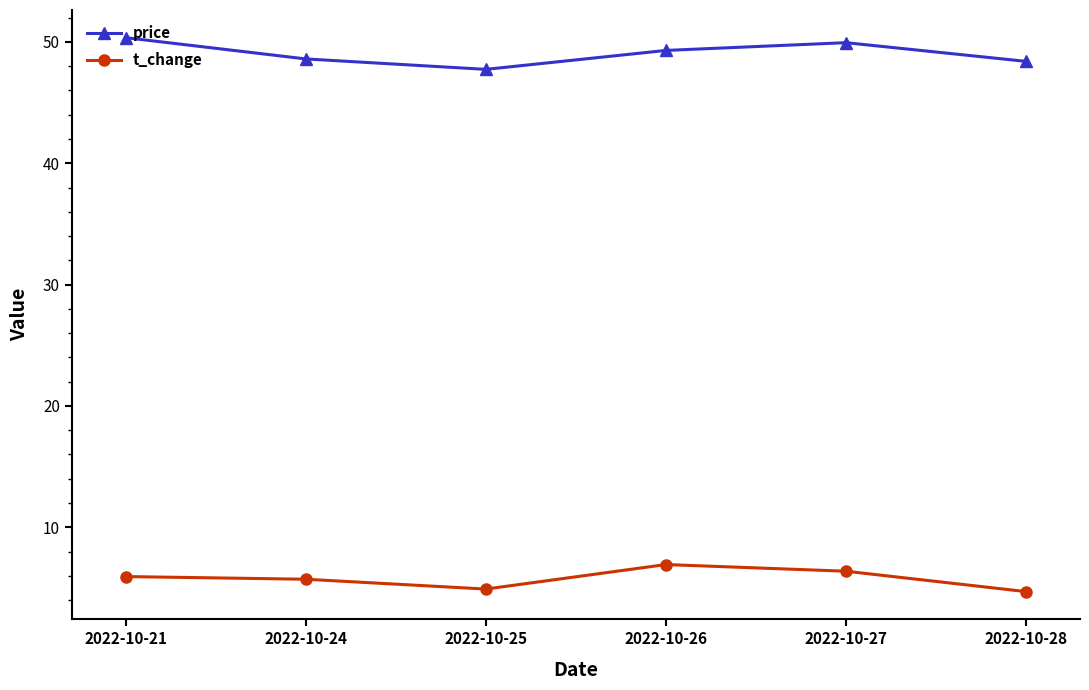

What is the difference between the highest and lowest values at 2022-10-25?

42.8